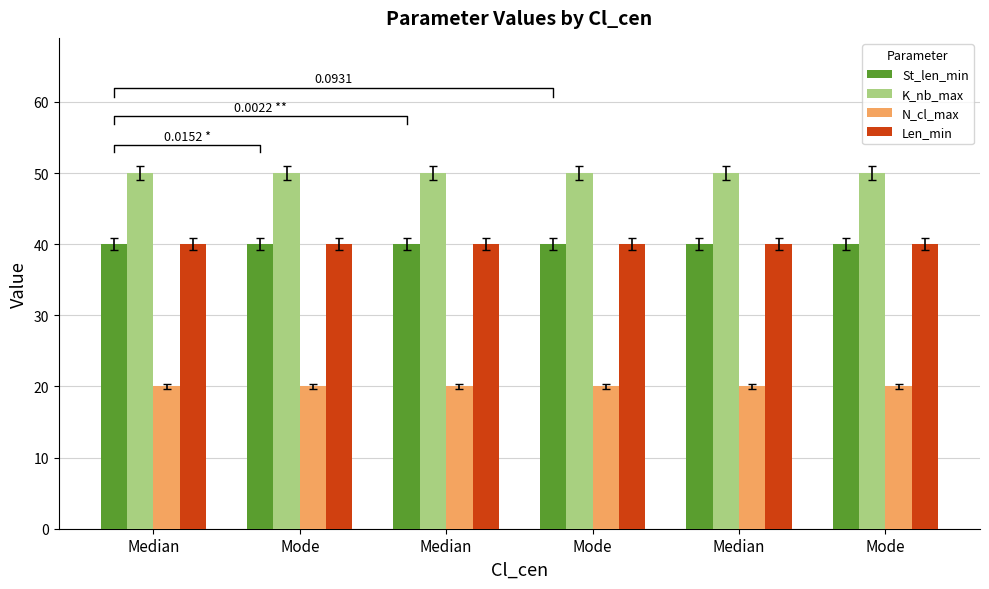

At which category does the chart reach its minimum across all series?

Median